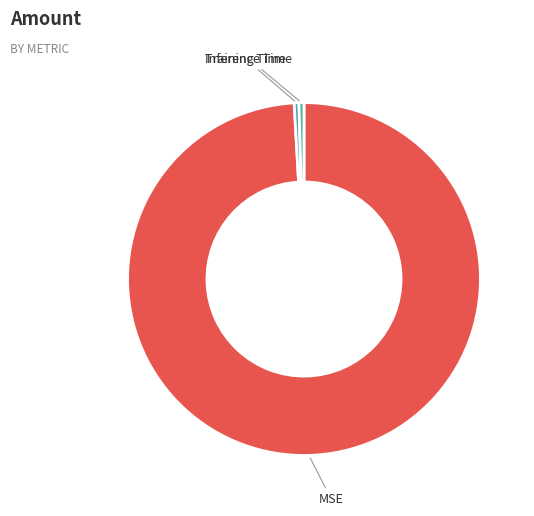

Which slice represents more than half of the pie?

MSE